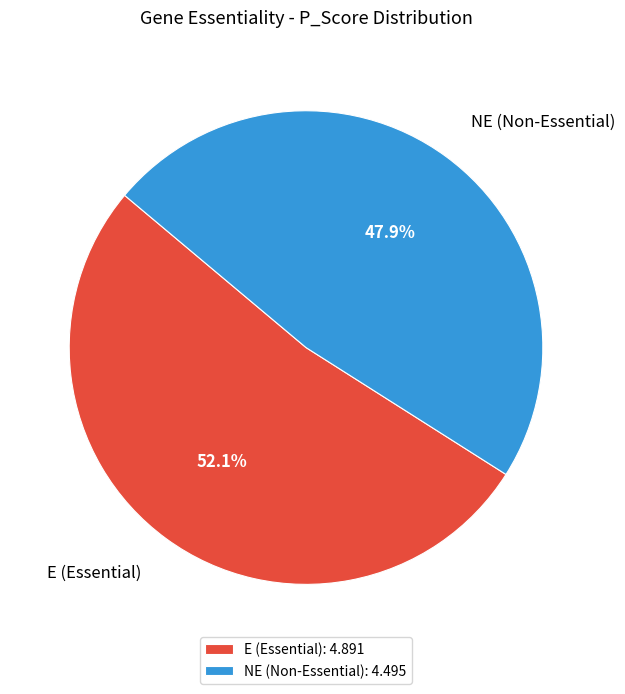

Between NE (Non-Essential) and E (Essential), which is larger?

E (Essential)